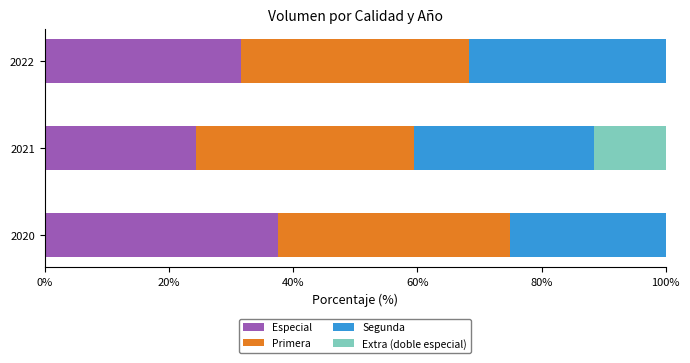

What is the sum of all Especial values?

93.5